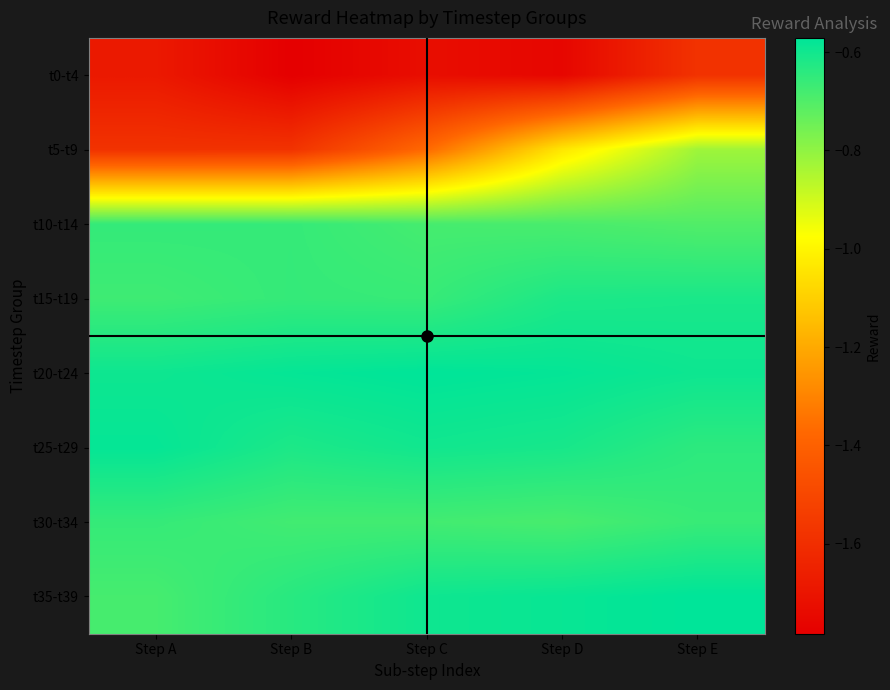

Count the number of data series in this chart.

8